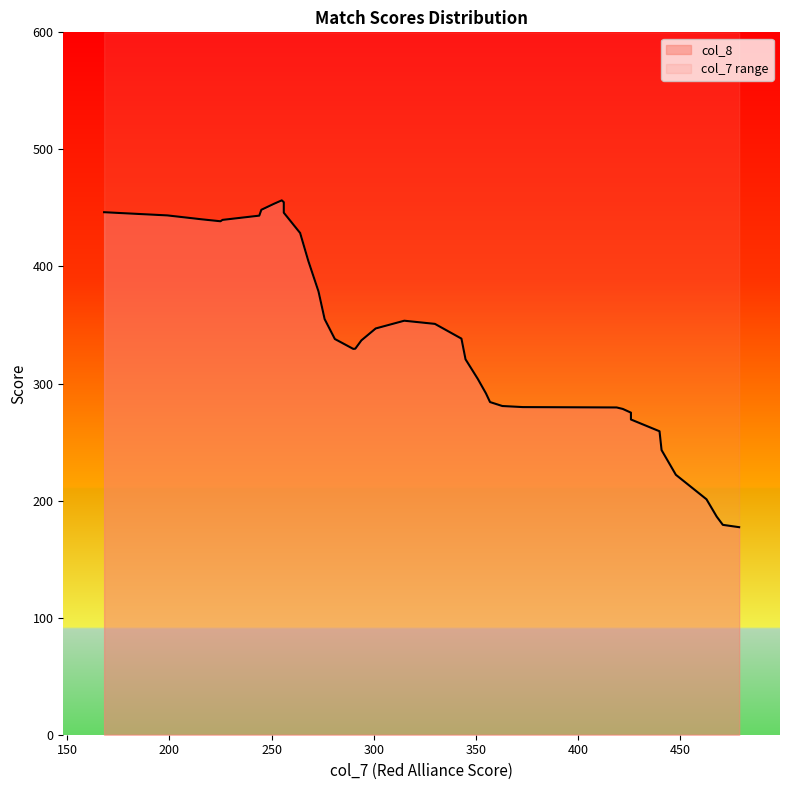

At which category does col_8 reach its first local peak?

2